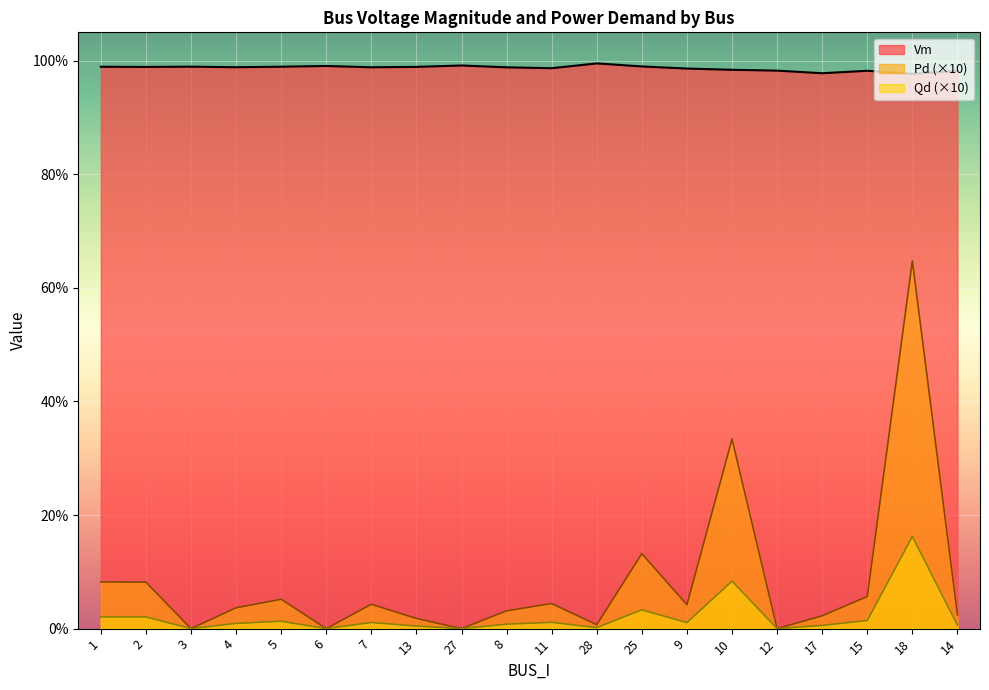

How many interior local peaks does the Qd series have?

6